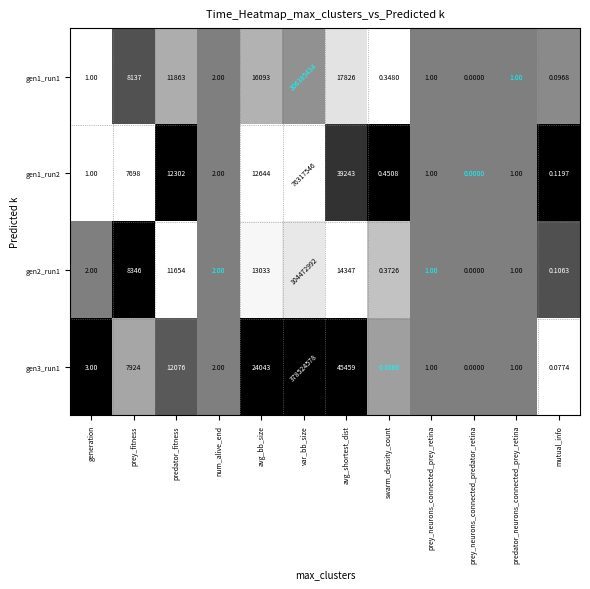

At which label is gen1_run1 closest to 103192717?

avg_shortest_dist